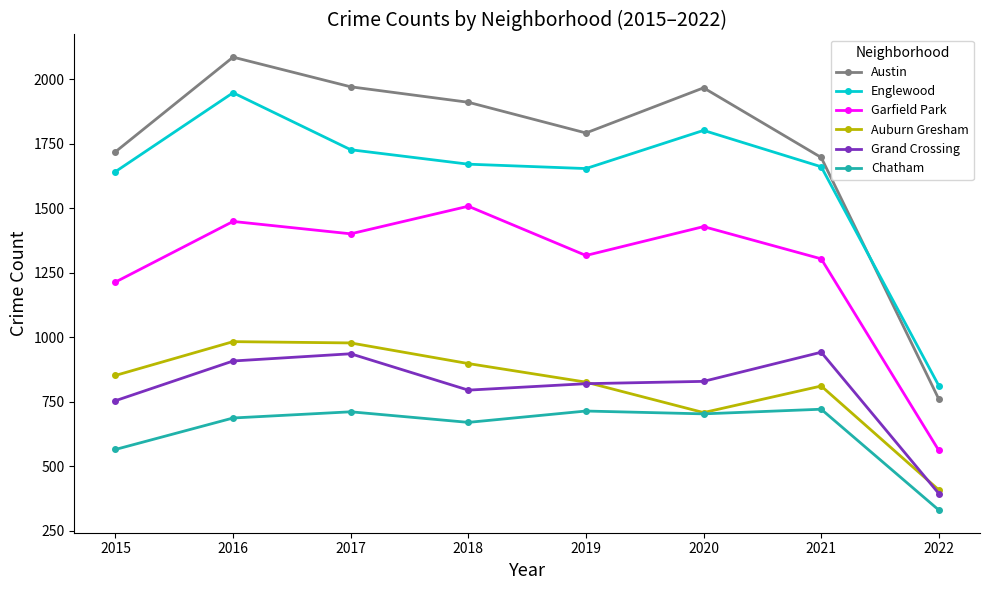

What is the average value of the Chatham series?

638